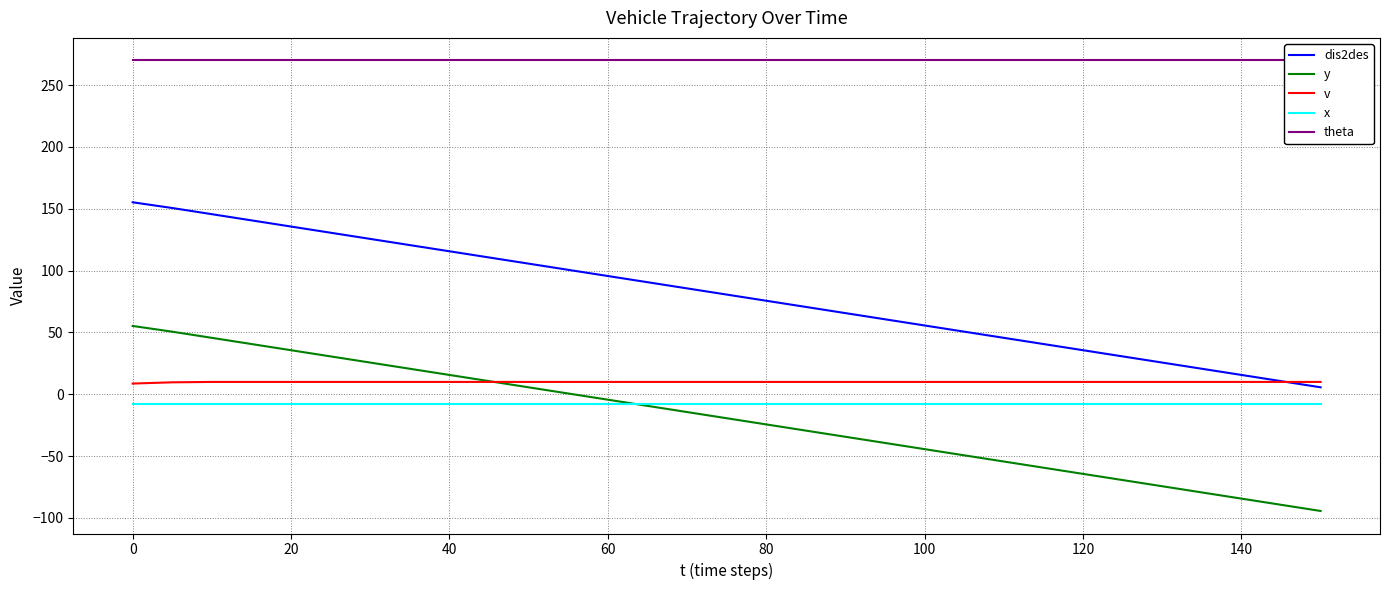

What is the difference between the maximum and minimum values in the y series?

149.6